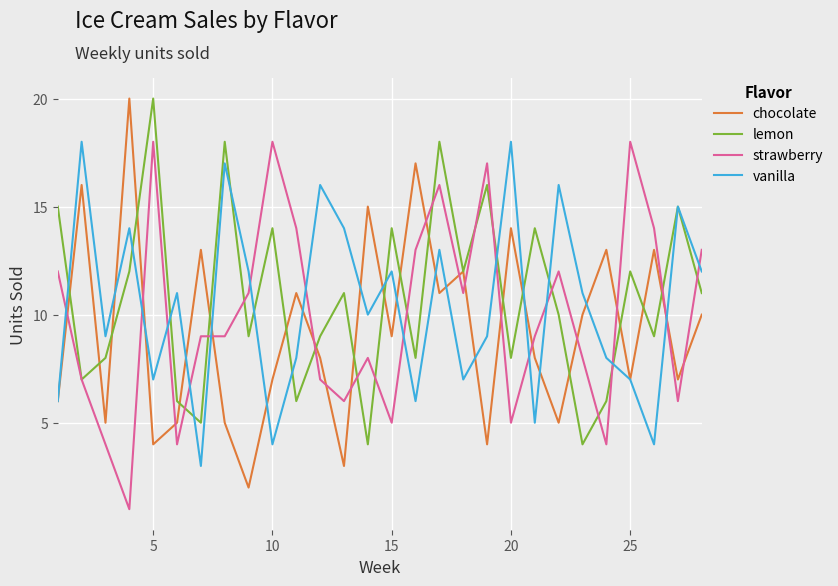

List the series in order of their overall mean, highest first.

lemon, vanilla, strawberry, chocolate